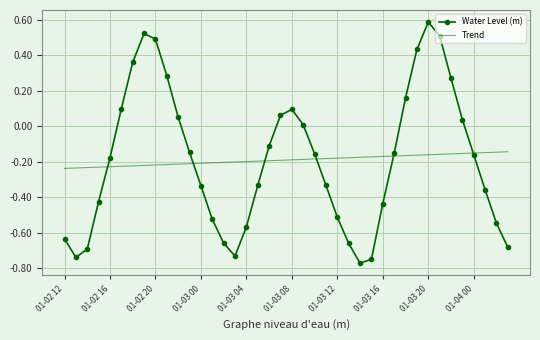

List the series in order of their peak value, highest first.

Water Level (m), Trend